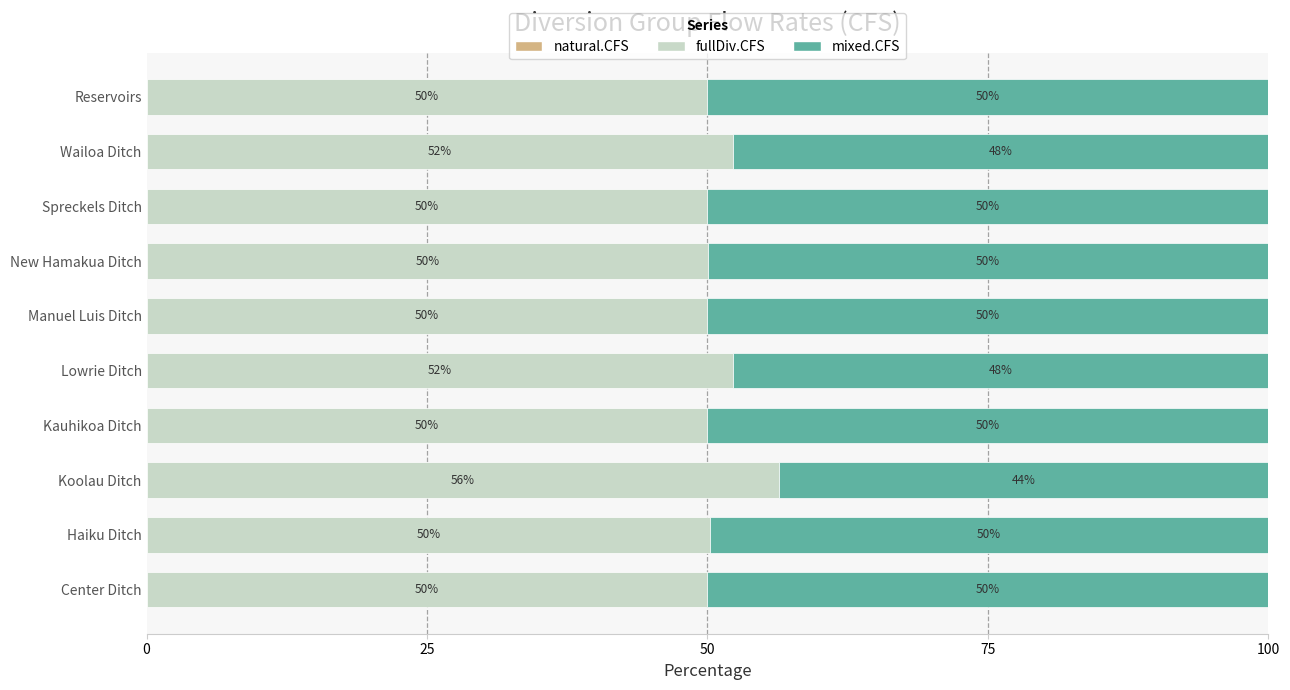

What is the maximum value for fullDiv.CFS?

56.4